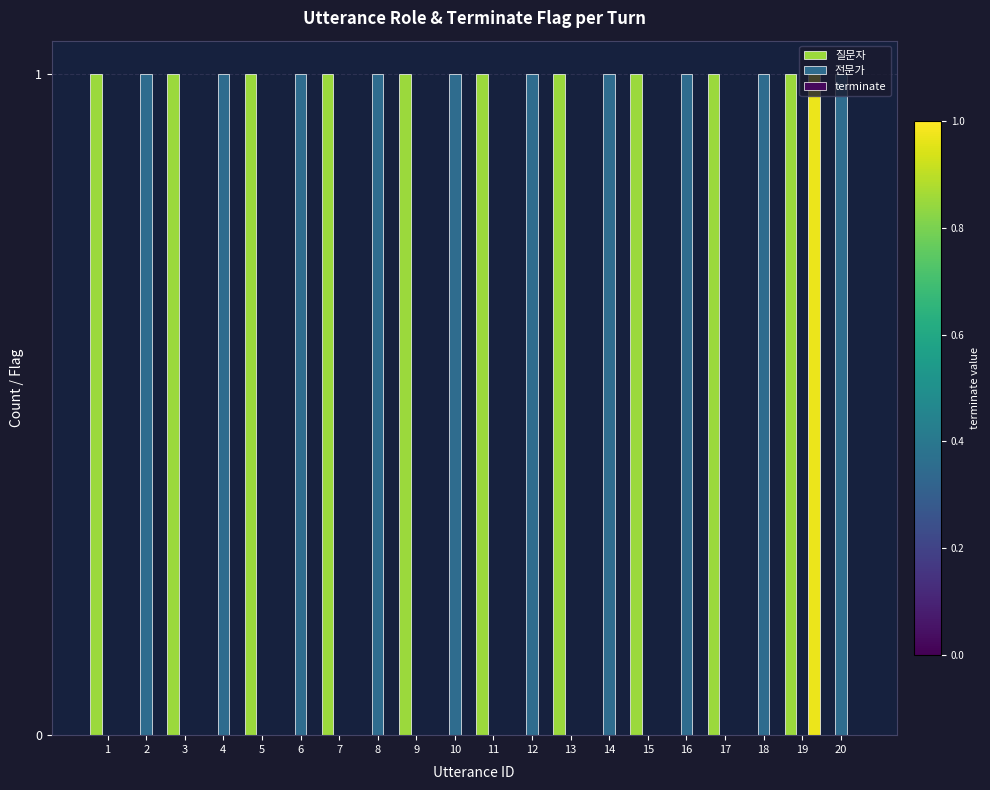

What is the sum of the 전문가 values at 16 and 20?

2